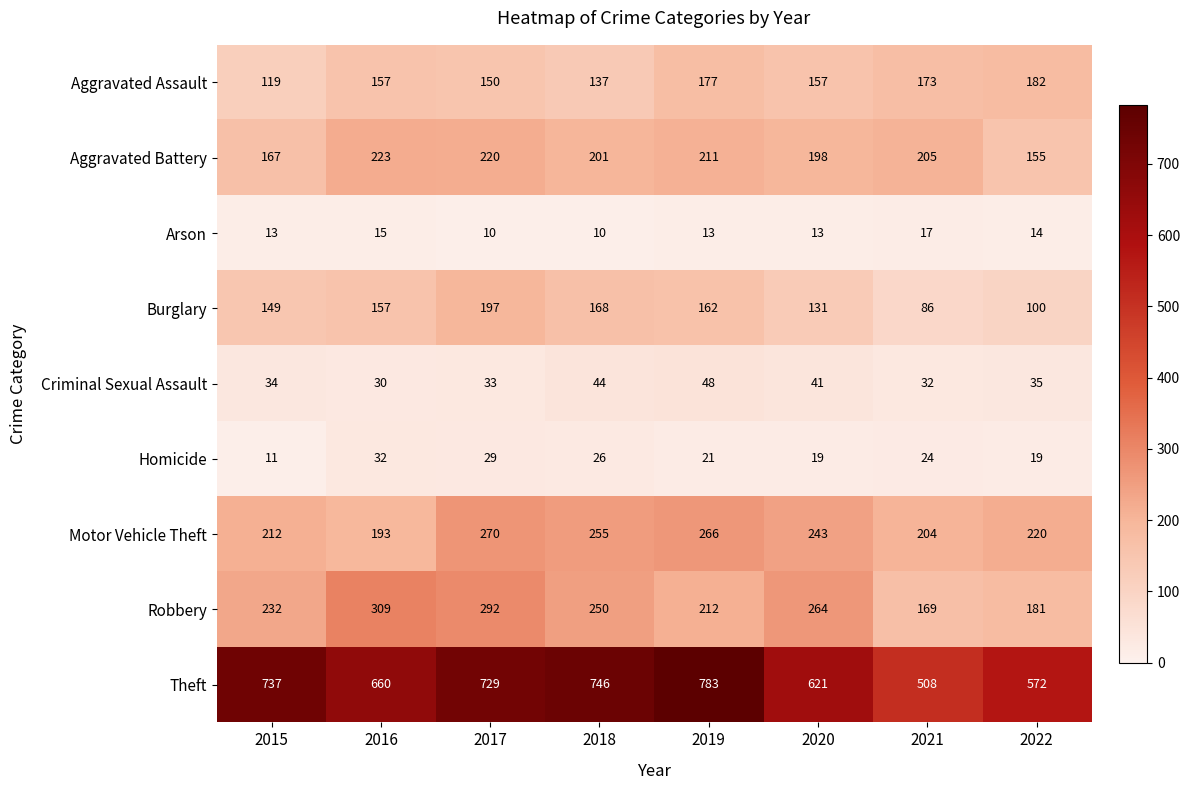

Which category has the highest value across all series?

2019